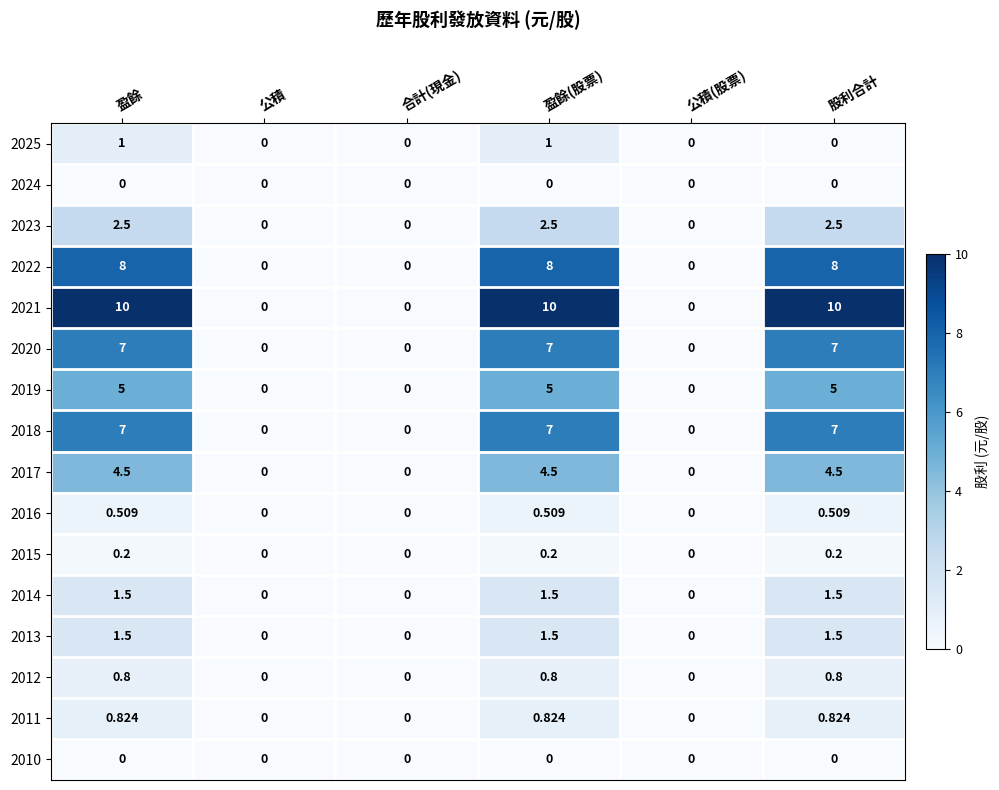

Is the value of 2018 at 公積(股票) greater than the value of 2013 at 盈餘(股票)?

No